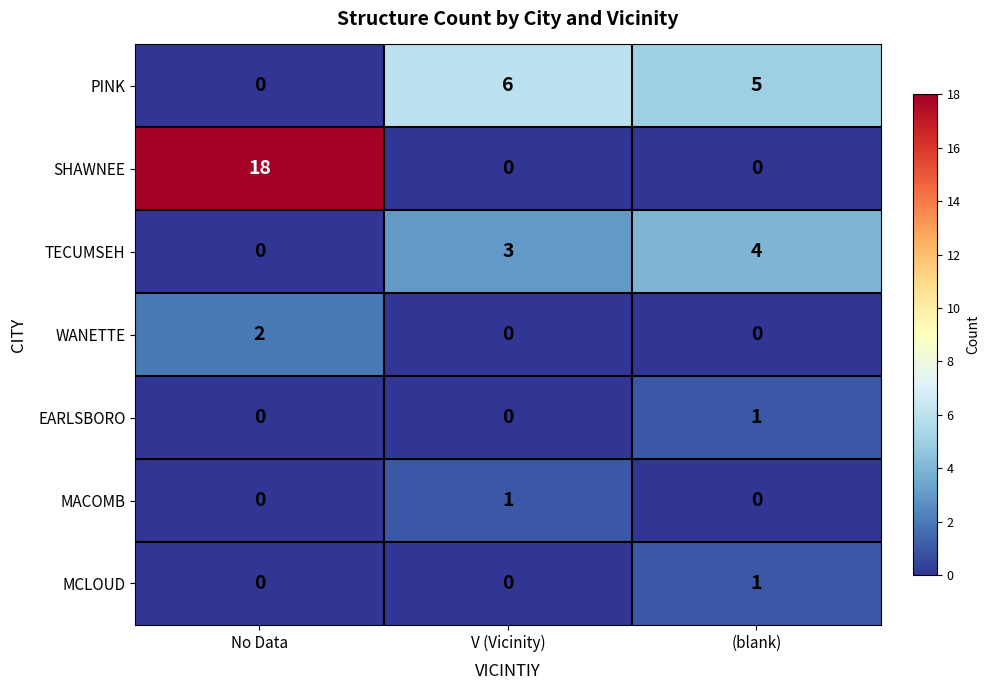

What is the total value across all series at V (Vicinity)?

10